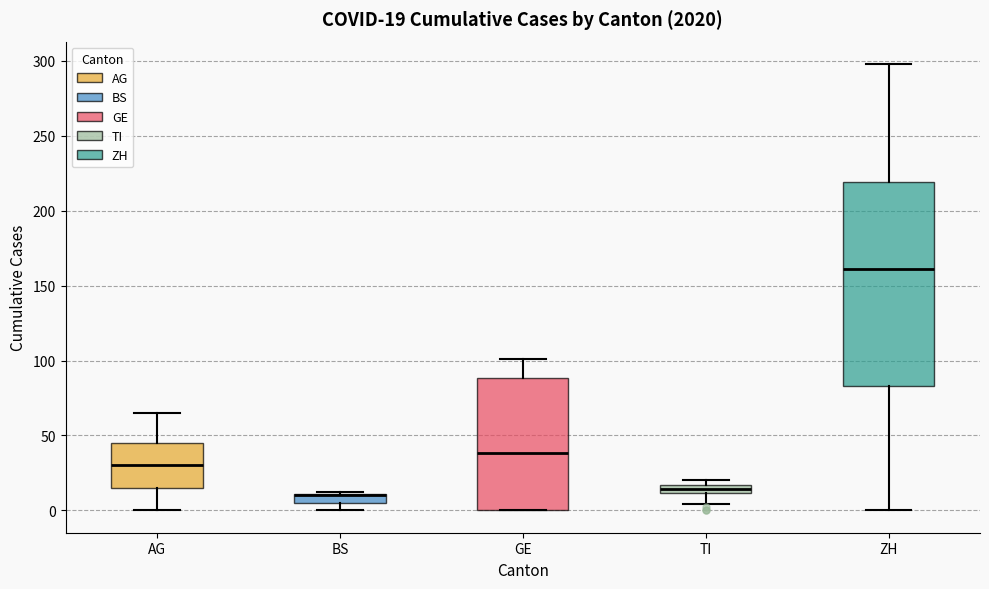

Comparing the boxes themselves (not the whiskers), which one is the tallest?

ZH